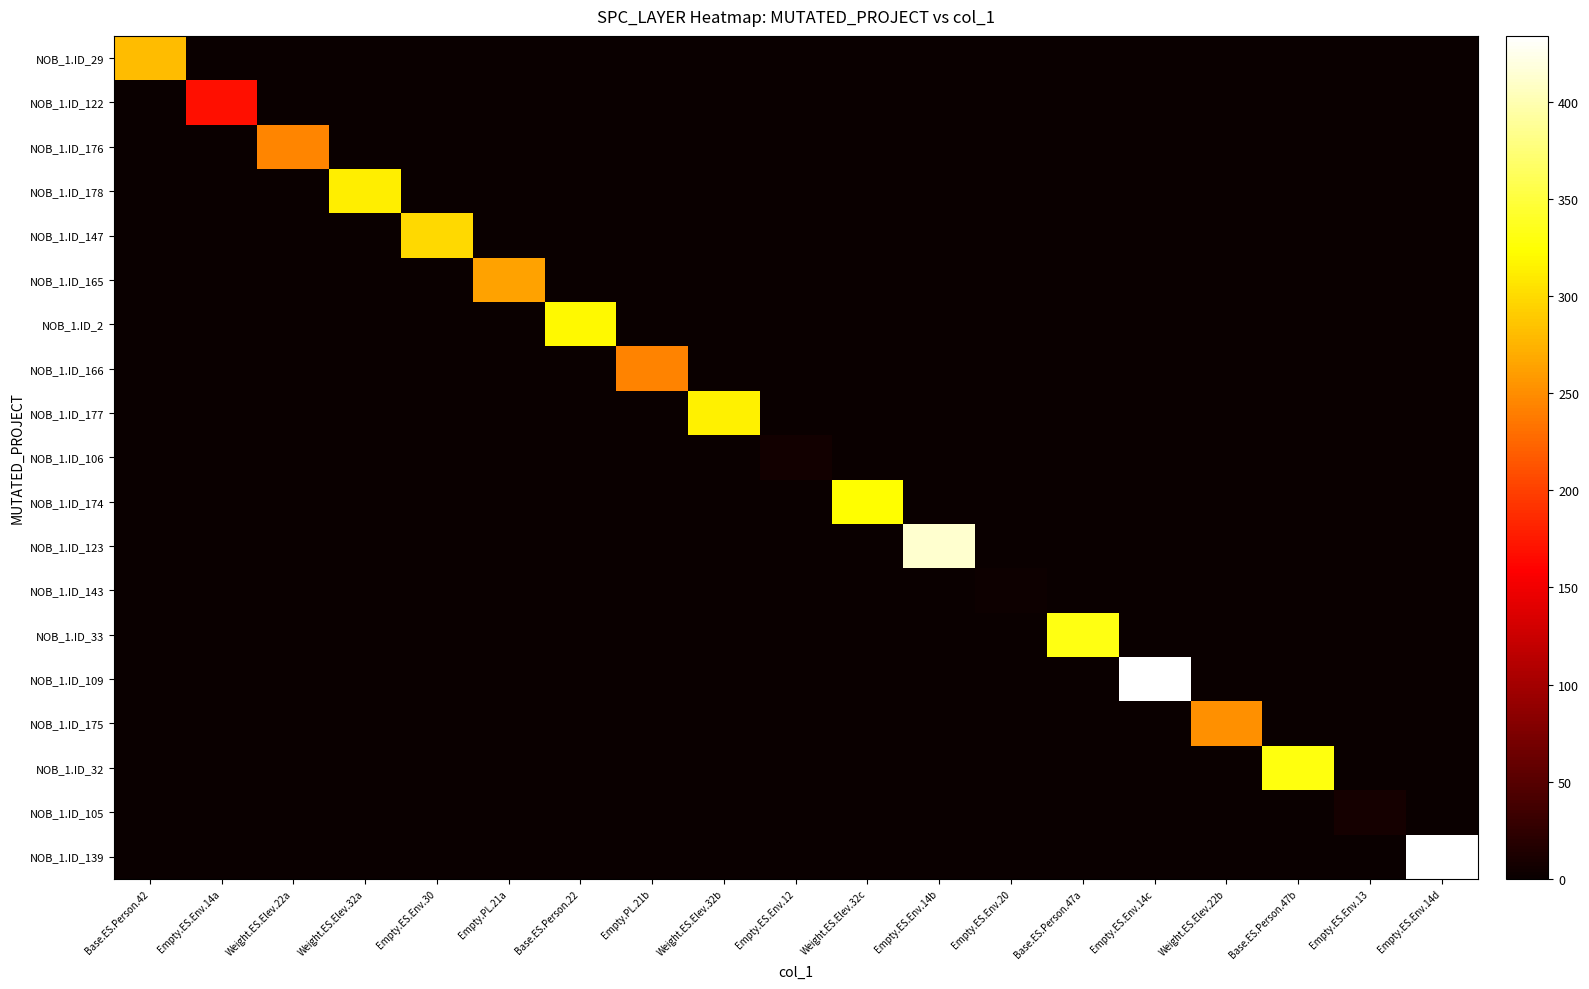

What is the maximum value shown in the chart?

434